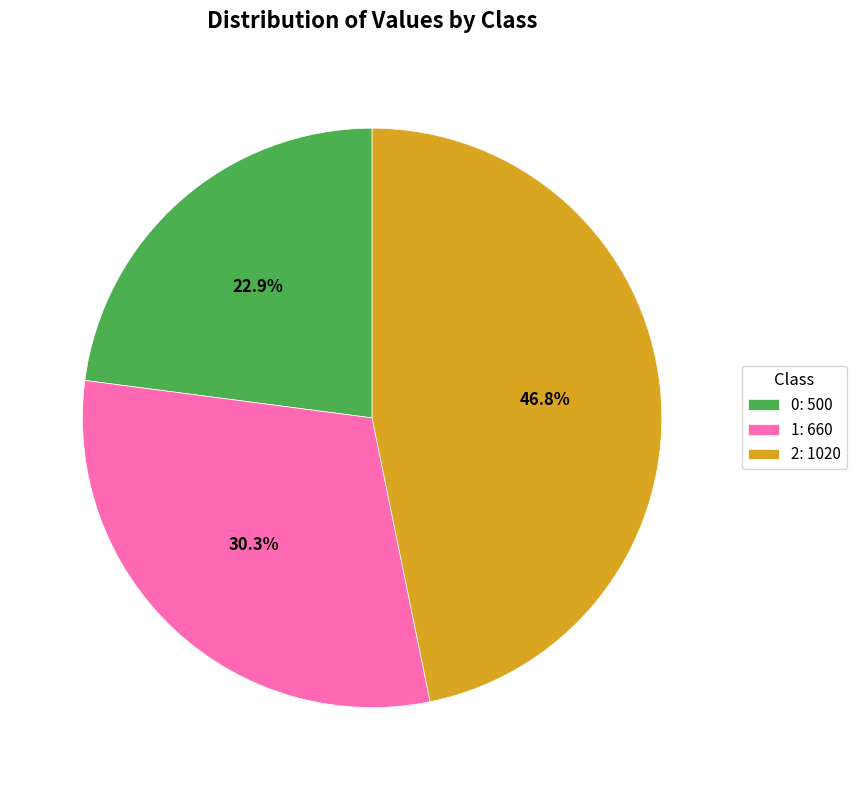

To the nearest percent, what portion does 1 represent?

30%